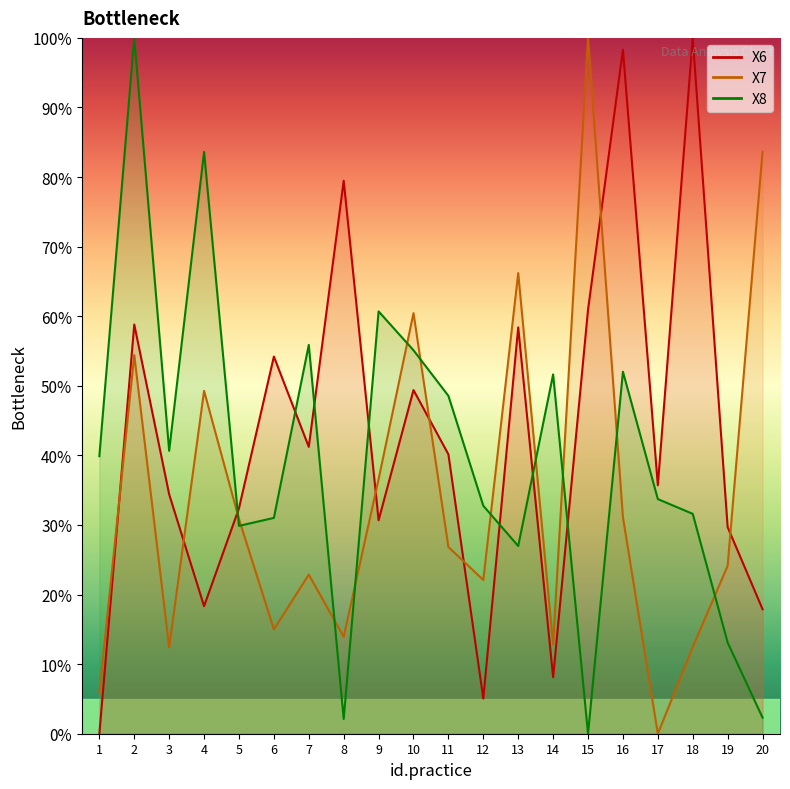

True or false: X6 has a value of 21.4 at 9.

False